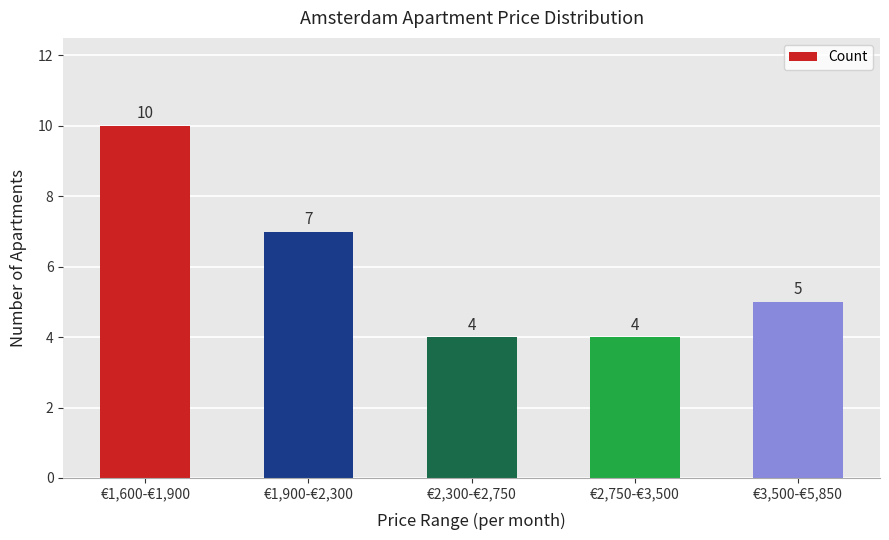

Does the chart contain stacked bars?

No